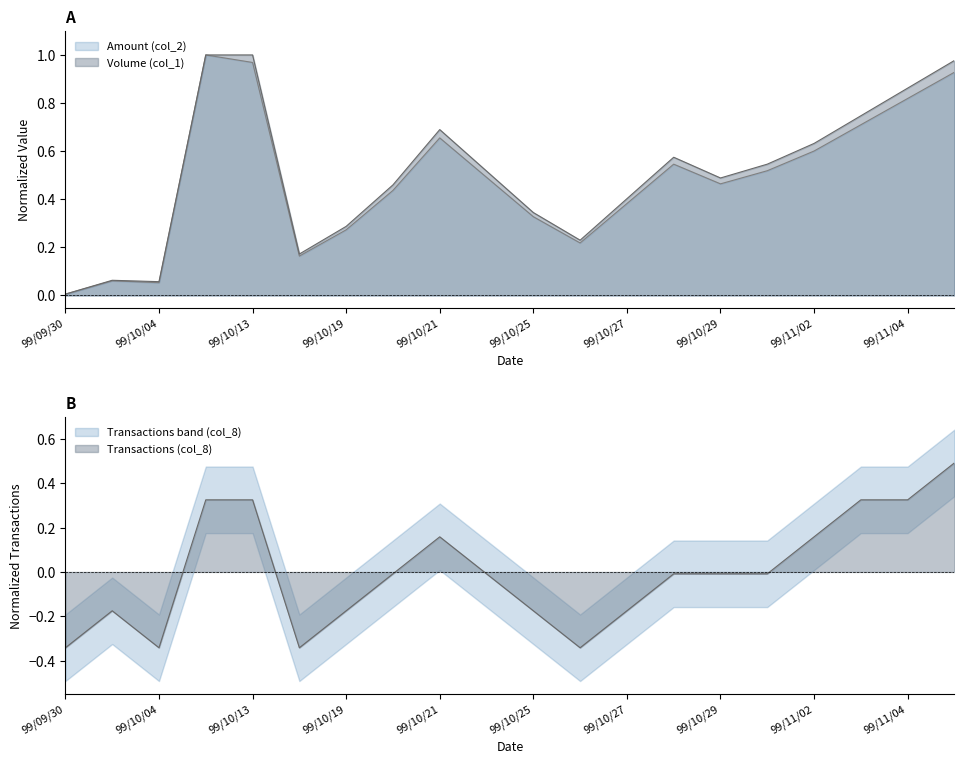

What is the label of the 4th point from the left?

99/10/12